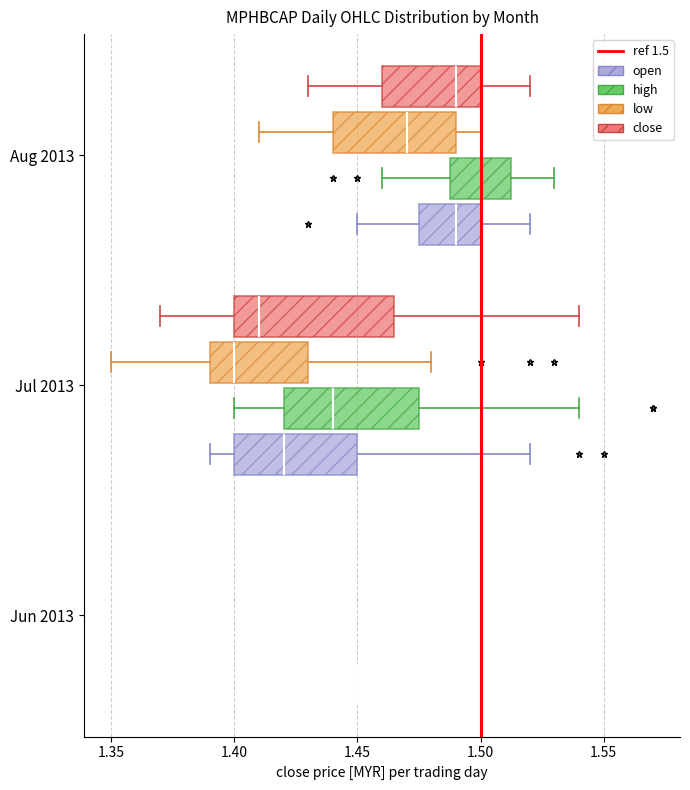

Reading bottom to top, read every box against the x-axis: the position of its median line, the range the box covers, and the ends of its whiskers. The values are not printed on the chart, so give them approximately, as read against the axis.

Jun 2013 (open): box collapsed to a line at 1.450, whiskers 1.450 to 1.450
Jun 2013 (high): box collapsed to a line at 1.530, whiskers 1.530 to 1.530
Jun 2013 (low): box collapsed to a line at 1.370, whiskers 1.370 to 1.370
Jun 2013 (close): box collapsed to a line at 1.370, whiskers 1.370 to 1.370
Jul 2013 (open): median 1.420, box 1.400 to 1.450, whiskers 1.390 to 1.520
Jul 2013 (high): median 1.440, box 1.420 to 1.475, whiskers 1.400 to 1.540
Jul 2013 (low): median 1.400, box 1.390 to 1.430, whiskers 1.350 to 1.480
Jul 2013 (close): median 1.410, box 1.400 to 1.465, whiskers 1.370 to 1.540
Aug 2013 (open): median 1.490, box 1.475 to 1.500, whiskers 1.450 to 1.520
Aug 2013 (high): median 1.500, box 1.490 to 1.515, whiskers 1.460 to 1.530
Aug 2013 (low): median 1.470, box 1.440 to 1.490, whiskers 1.410 to 1.500
Aug 2013 (close): median 1.490, box 1.460 to 1.500, whiskers 1.430 to 1.520